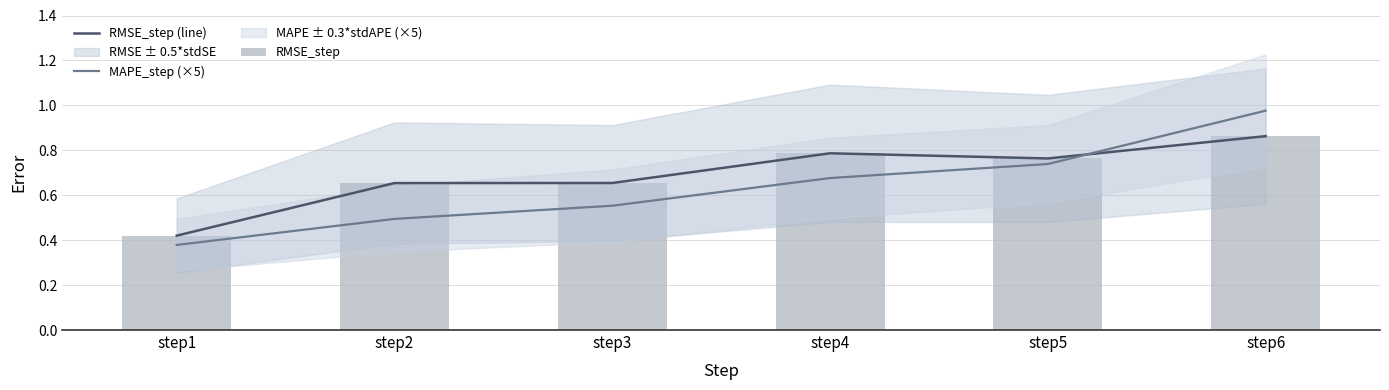

Is the value of MAPE_step (×5) at step6 greater than the value of RMSE_step at step6?

Yes